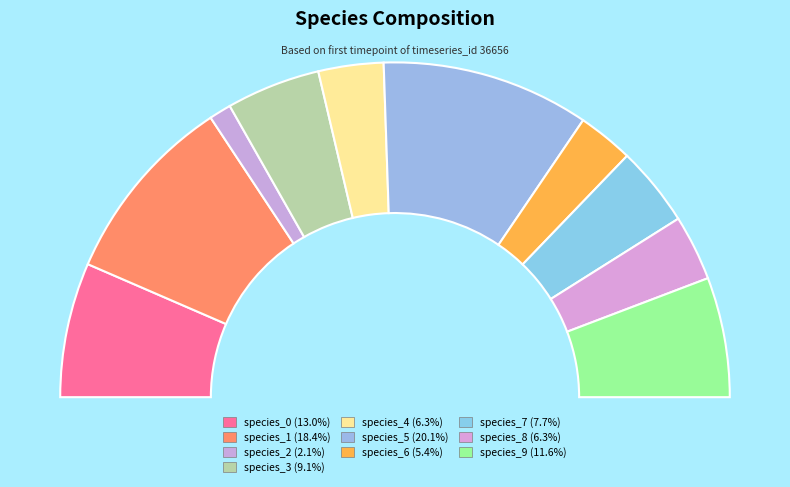

Is there any slice that represents more than half of the pie?

No